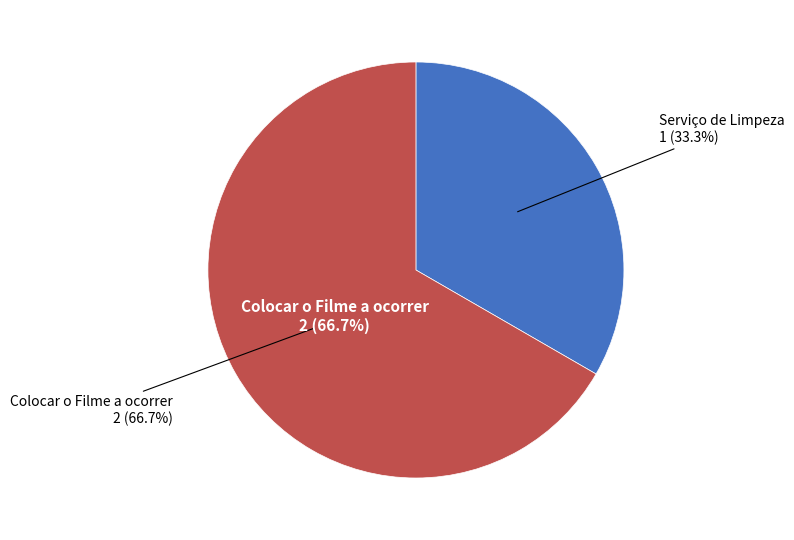

To the nearest percent, what is the difference between the Colocar o Filme a ocorrer and Serviço de Limpeza slice percentages?

33%